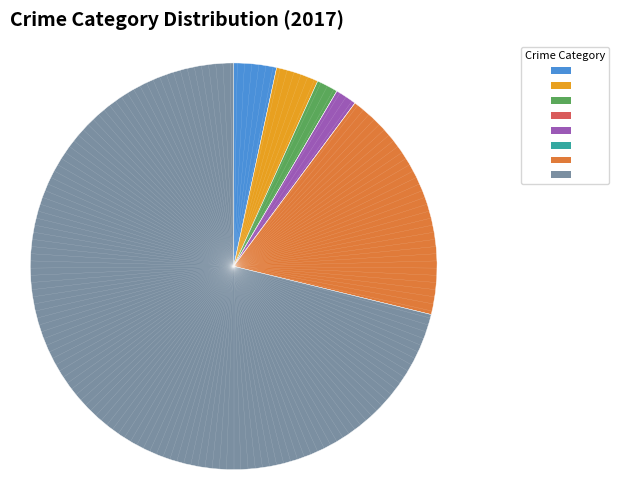

Is there any slice that represents more than half of the pie?

Yes